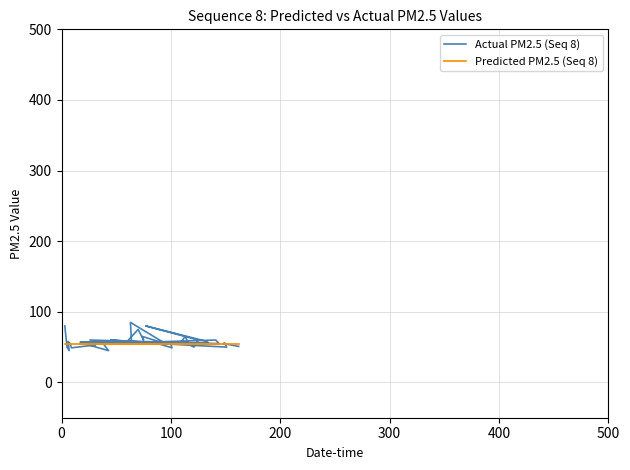

The Predicted PM2.5 (Seq 8) series shows 92 at 29. True or false?

False